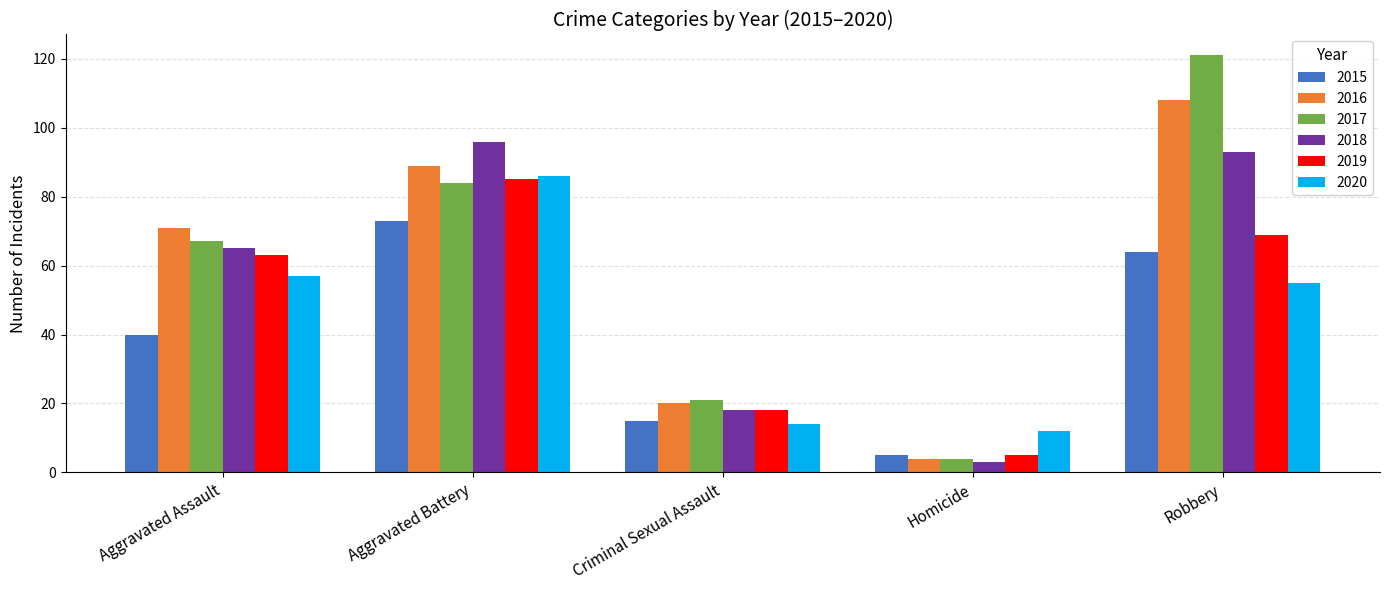

Rank the categories by 2015 value from lowest to highest.

Homicide, Criminal Sexual Assault, Aggravated Assault, Robbery, Aggravated Battery